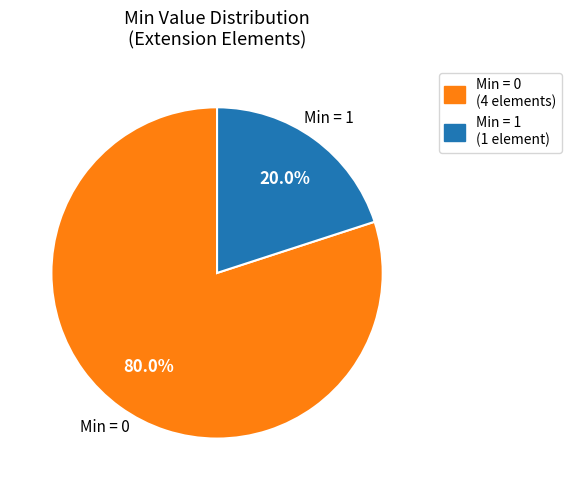

Is there a majority slice in this chart?

Yes